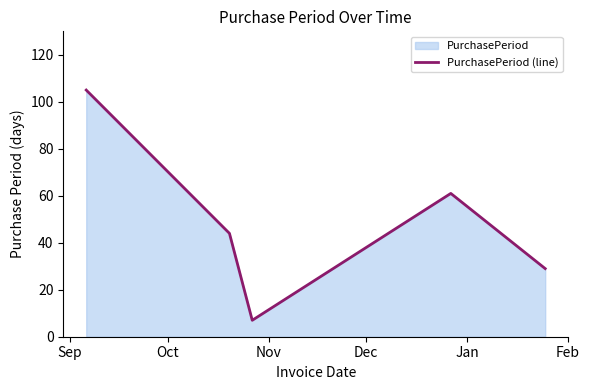

What is the difference between the second highest and minimum values?

54